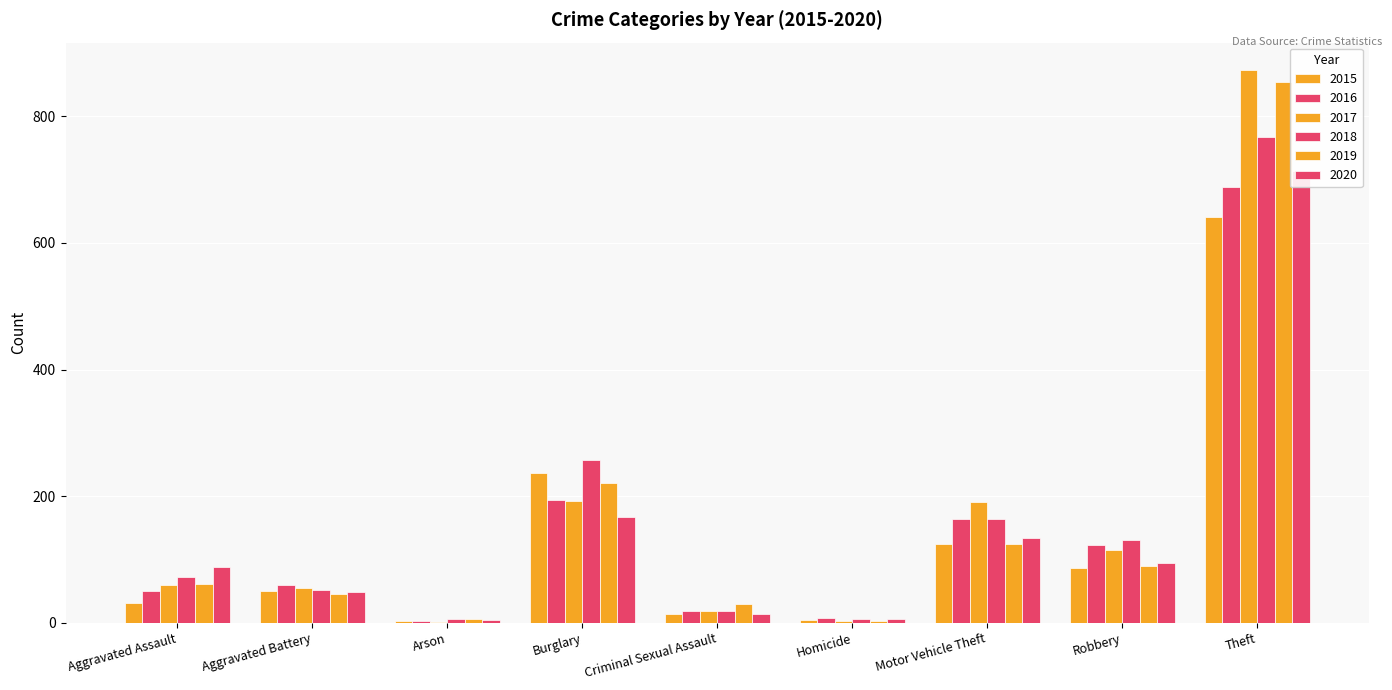

What is the label of the 6th bar from the left?

Homicide